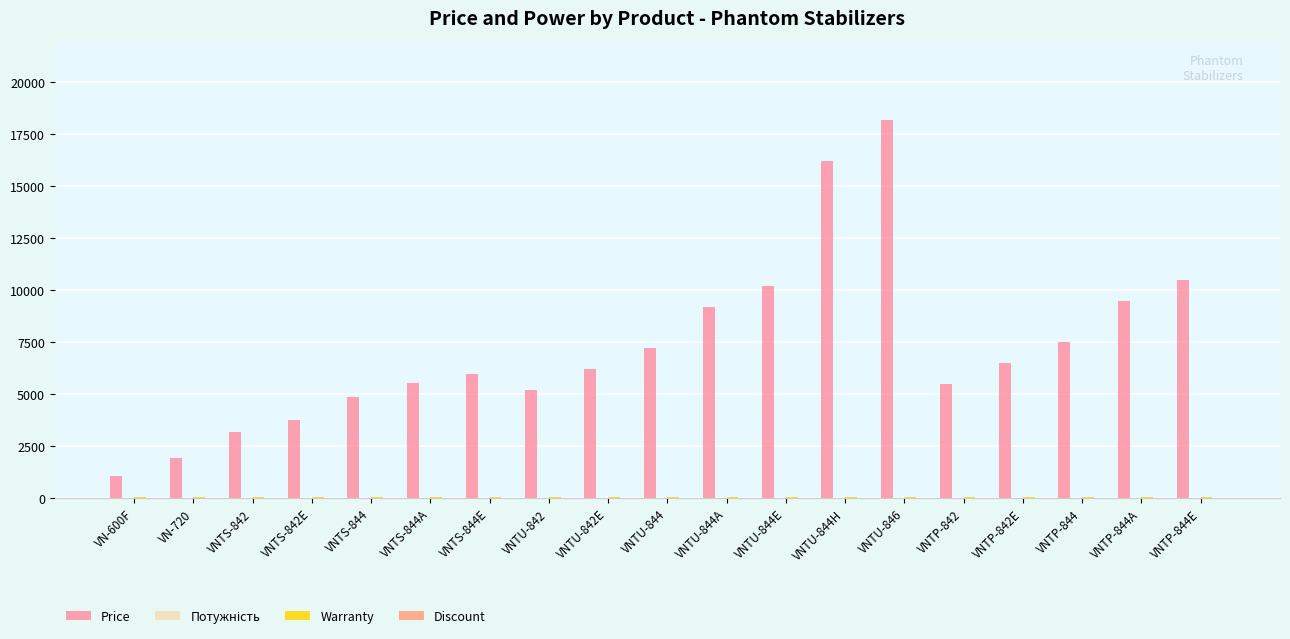

At which category is the sum across all series the highest?

VNTU-846